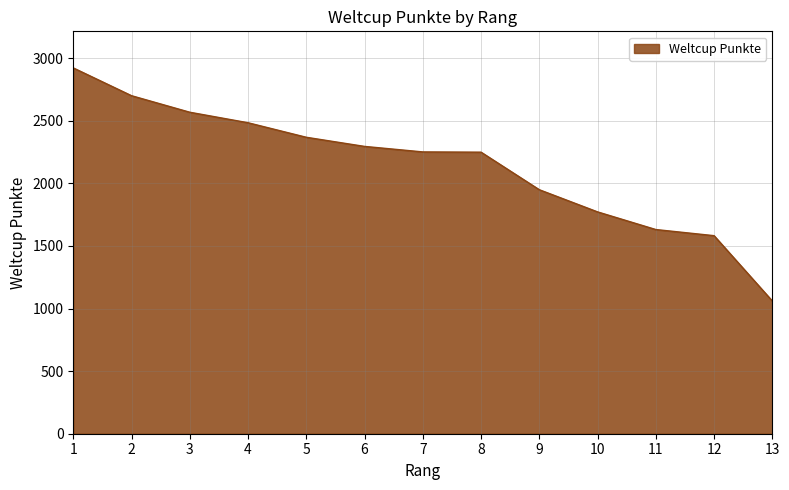

What is the change in value from 6 to 11?

-664